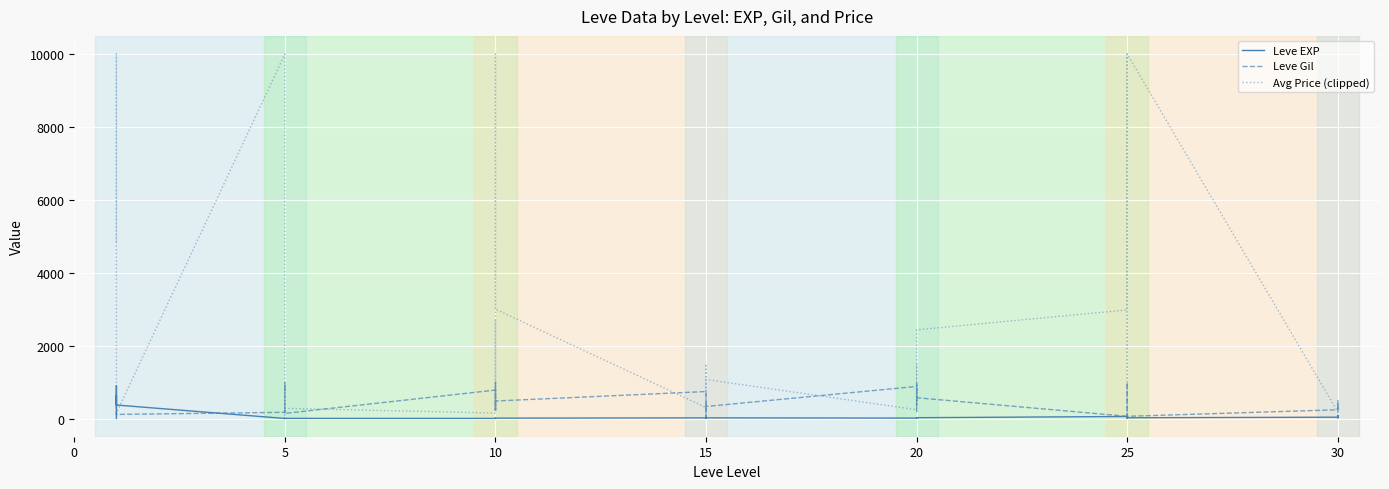

Is this an area chart (filled region under the line)?

No